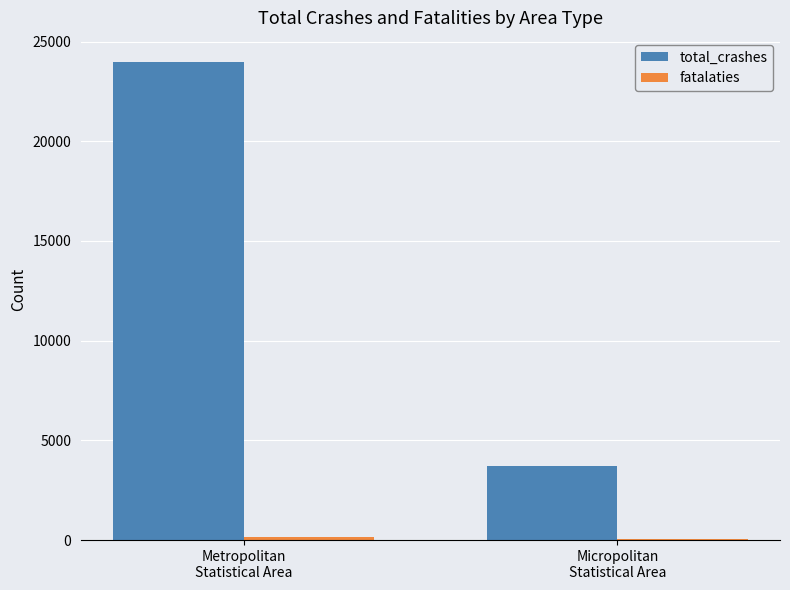

What is the maximum value shown in the chart?

23987